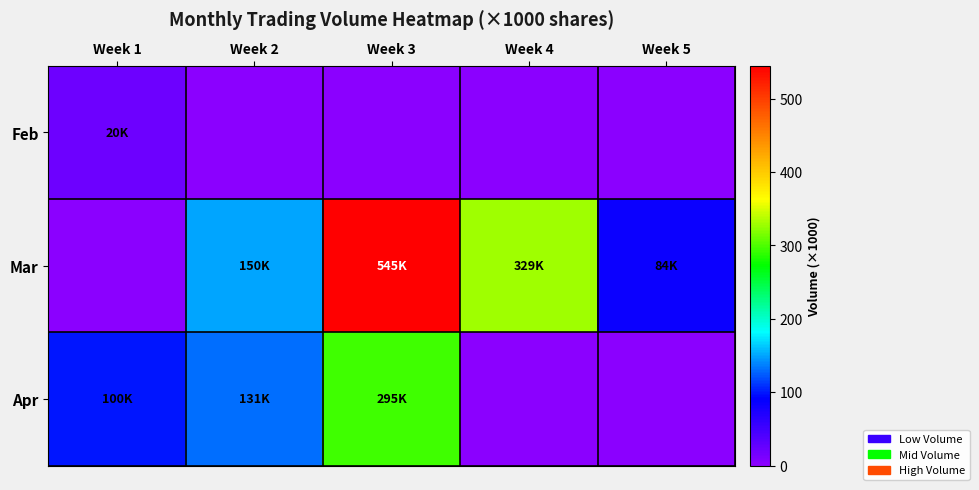

At Week 5, list the series in order from largest to smallest.

Mar, Feb, Apr